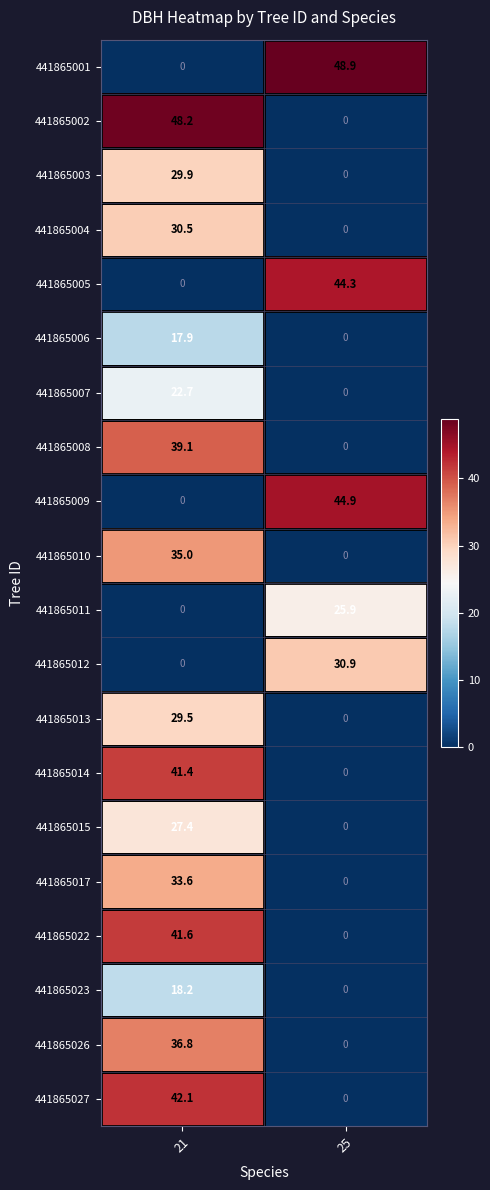

Rank the series by their maximum value, from highest to lowest.

441865001, 441865002, 441865009, 441865005, 441865027, 441865022, 441865014, 441865008, 441865026, 441865010, 441865017, 441865012, 441865004, 441865003, 441865013, 441865015, 441865011, 441865007, 441865023, 441865006